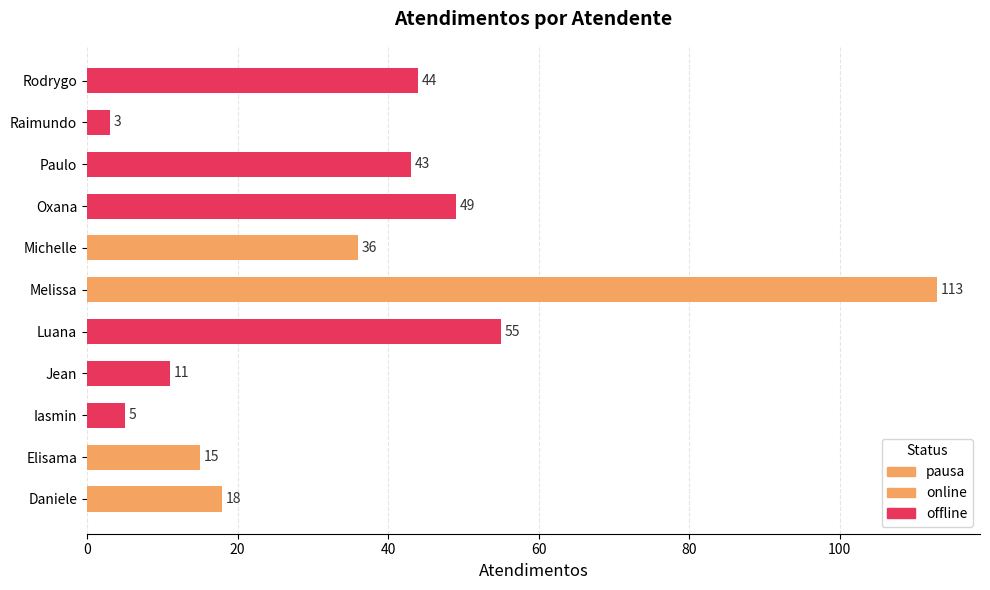

What is the label of the 8th bar from the right?

Jean